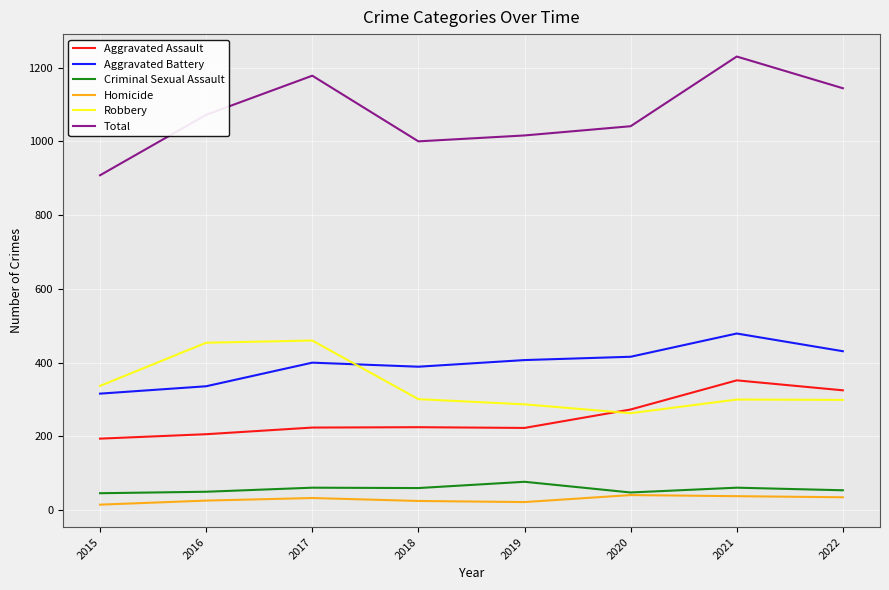

What is the average value of the Aggravated Battery series?

397